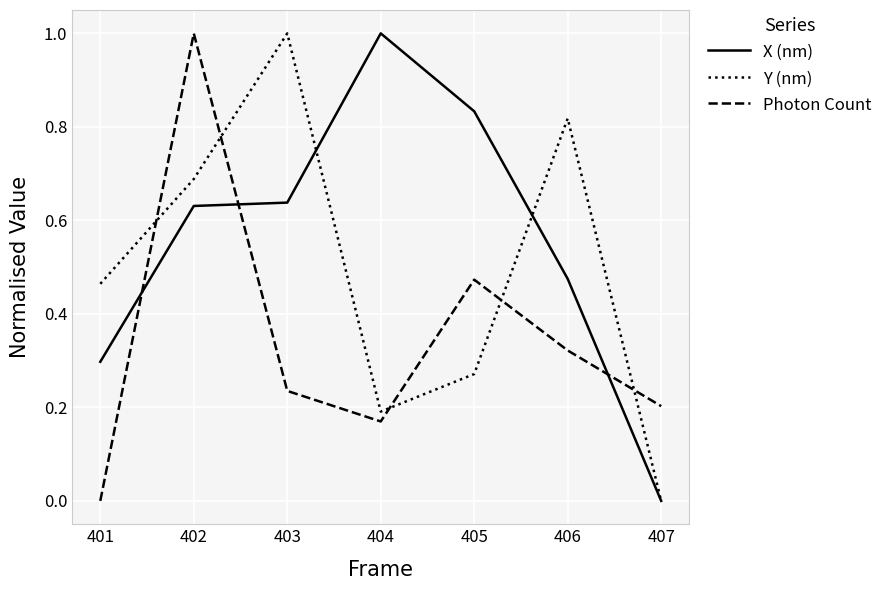

The value of Photon Count at 403 is 0.2. True or false?

True